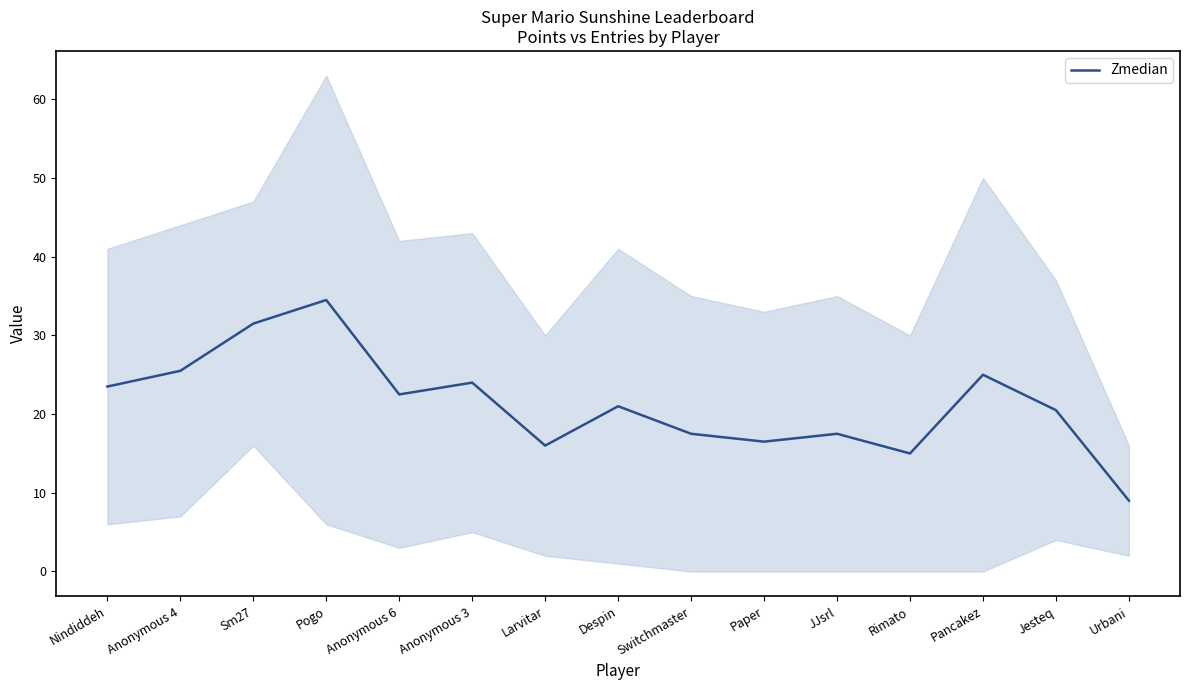

List the labels in order of value, largest first.

Pogo, Sm27, Anonymous 4, Pancakez, Anonymous 3, Nindiddeh, Anonymous 6, Despin, Jesteq, Switchmaster, JJsrl, Paper, Larvitar, Rimato, Urbani